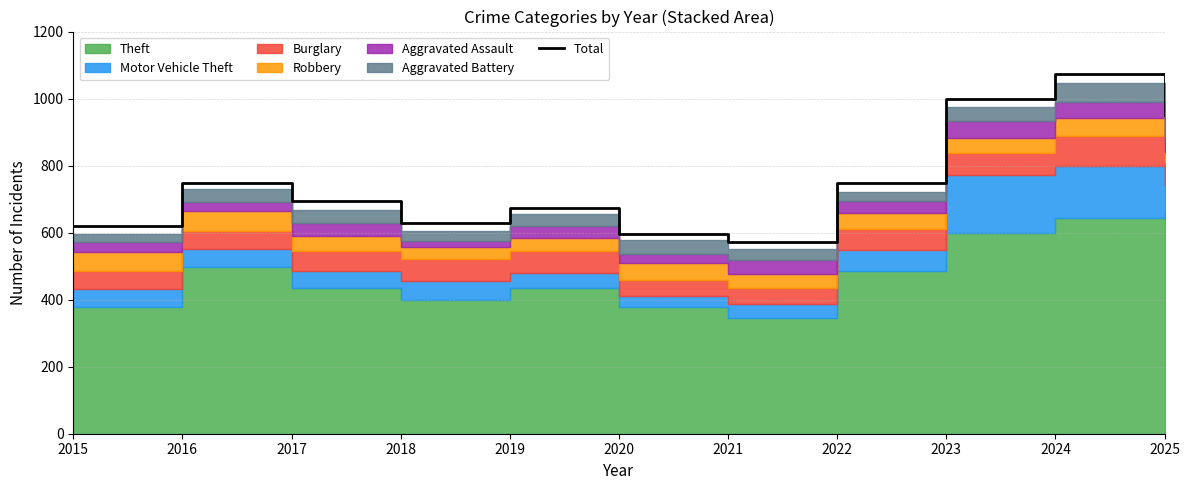

At which category does the data reach its first local valley?

2018